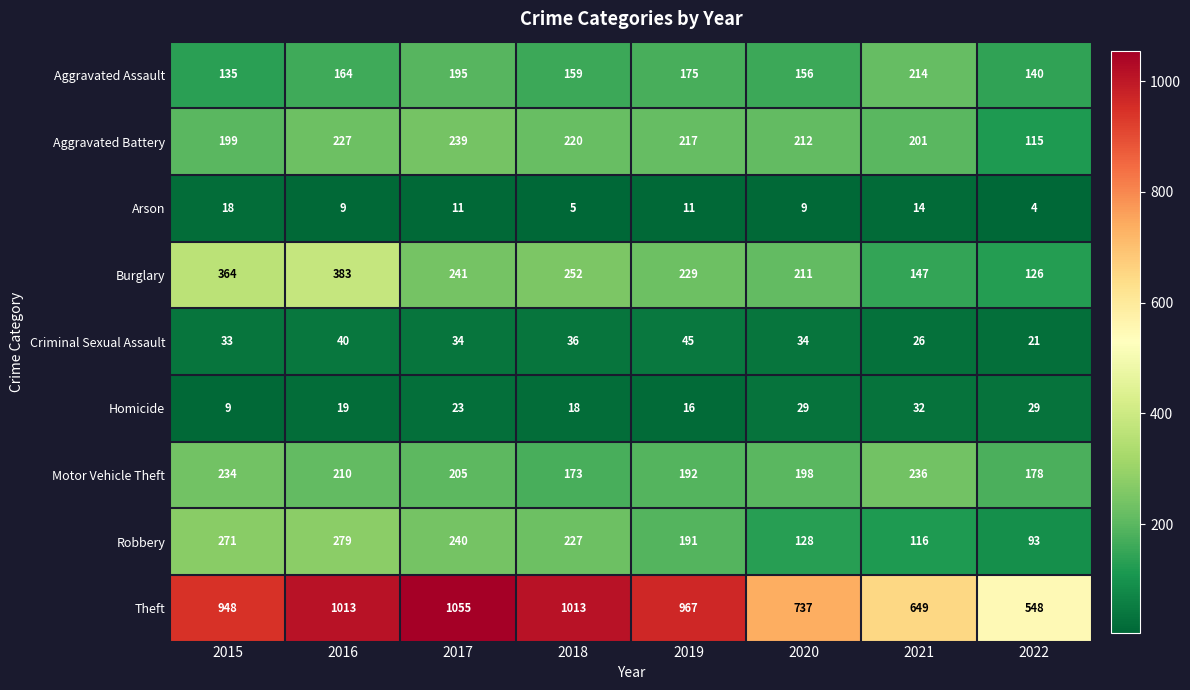

Which series has the largest total across all categories?

Theft